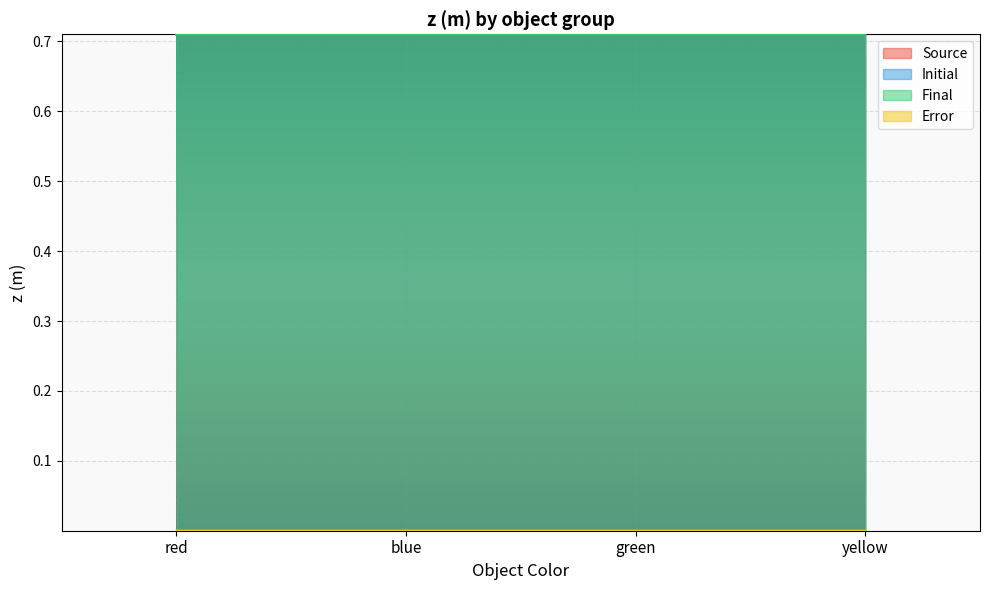

The Final series shows 1.2 at yellow. True or false?

False